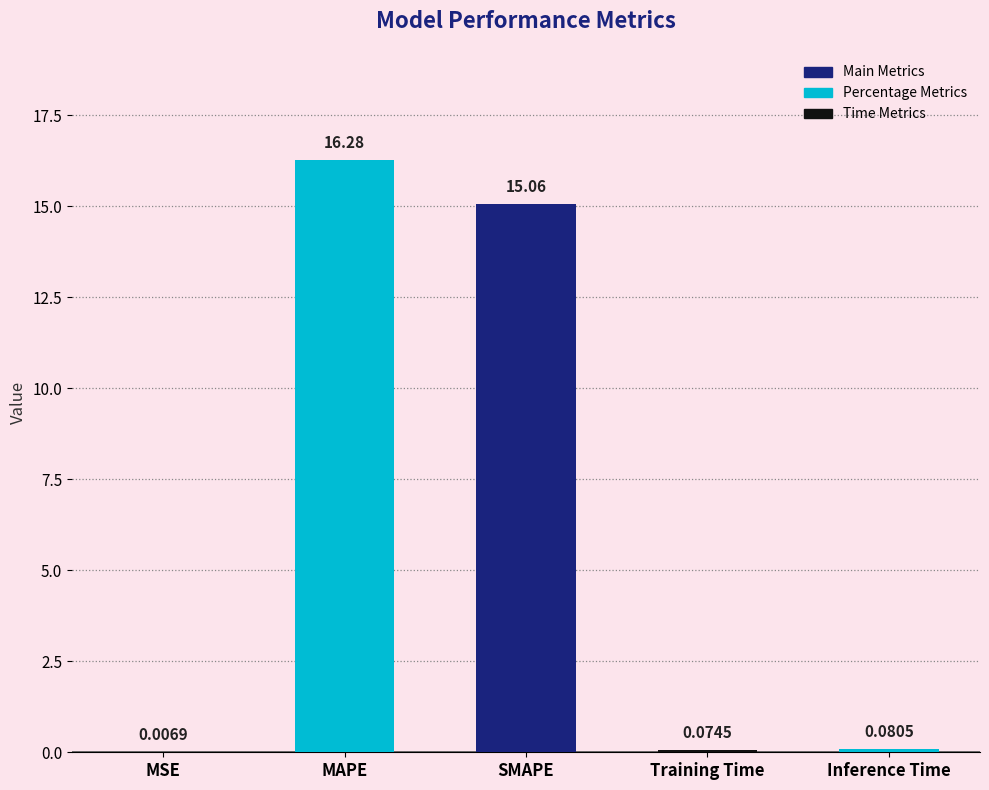

Which label corresponds to the largest value in the chart?

MAPE